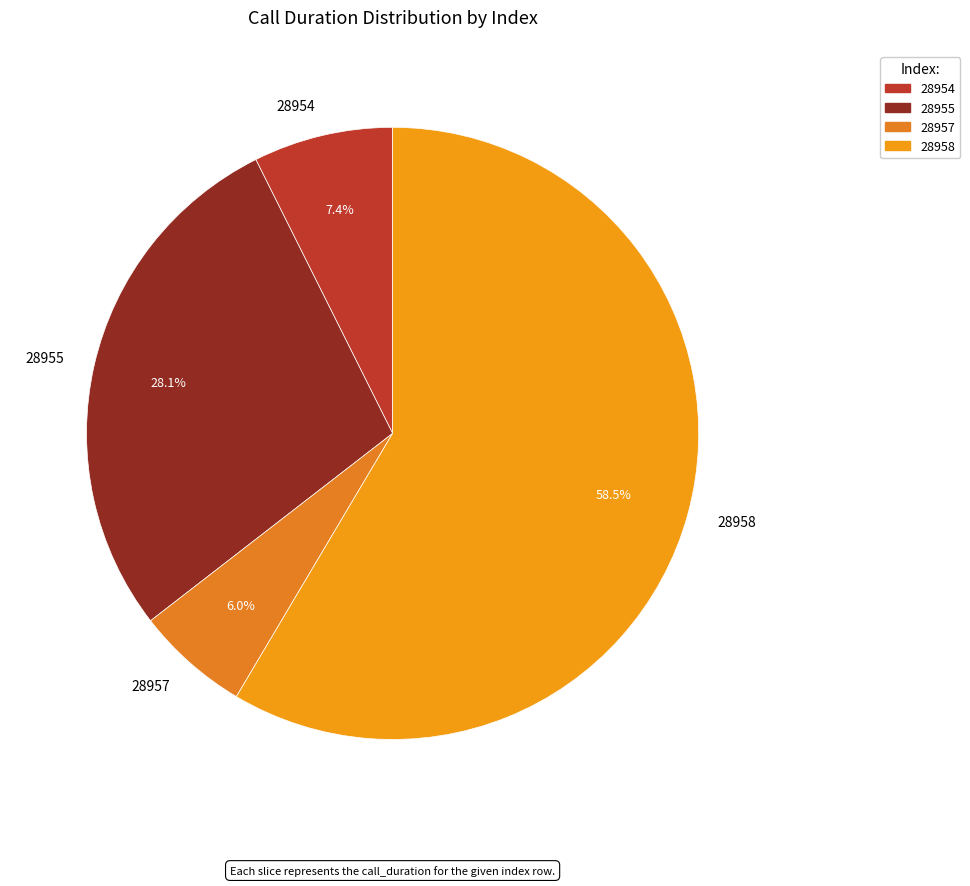

What percentage is NOT represented by 28955?

71.9%